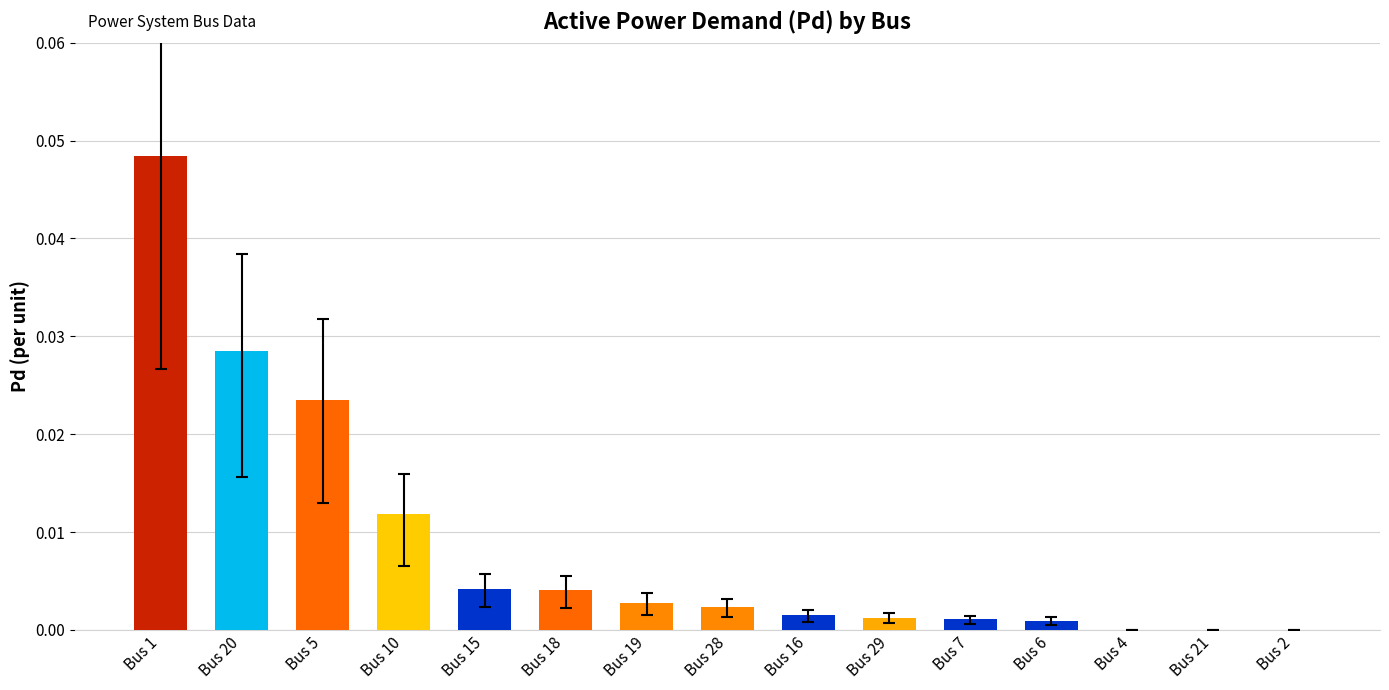

True or false: the data shows 0.0 at Bus 2.

True